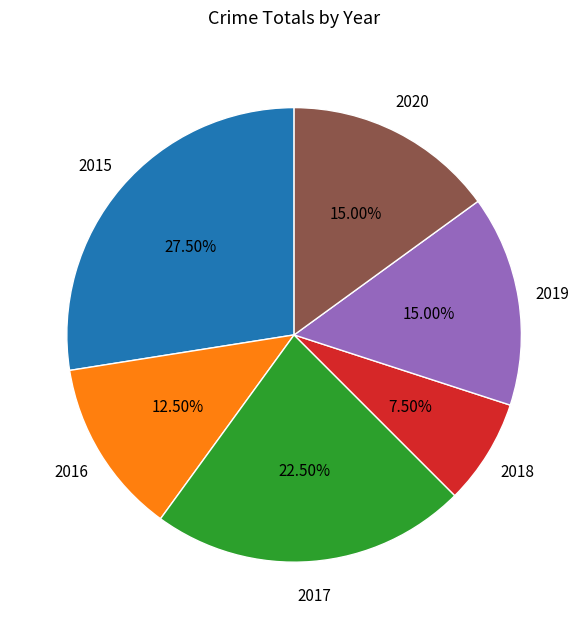

Count the number of slices in the pie.

6